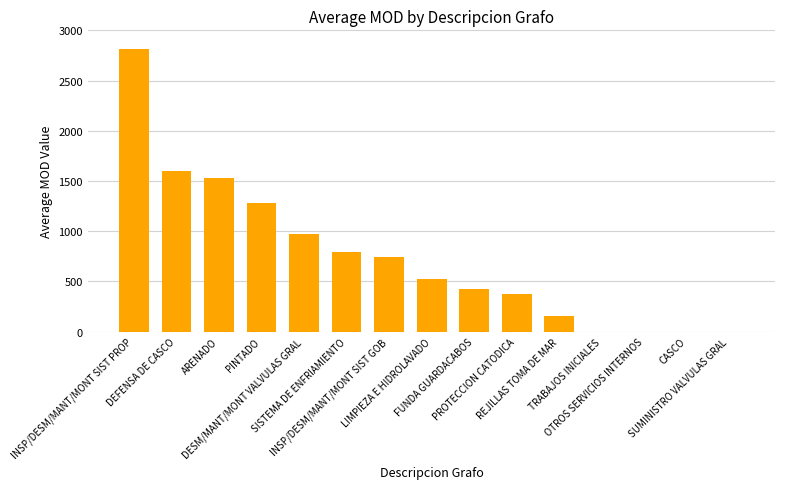

Are the bars horizontal?

No